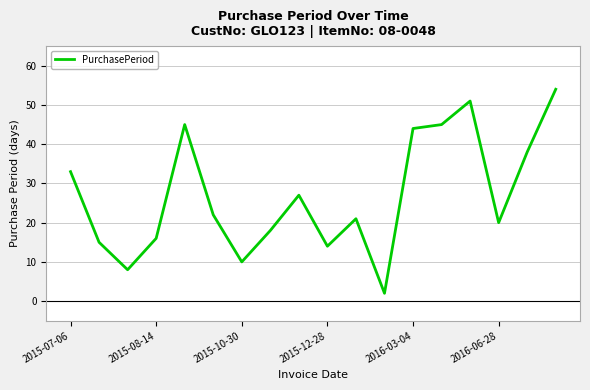

What is the difference between the maximum and minimum values?

52